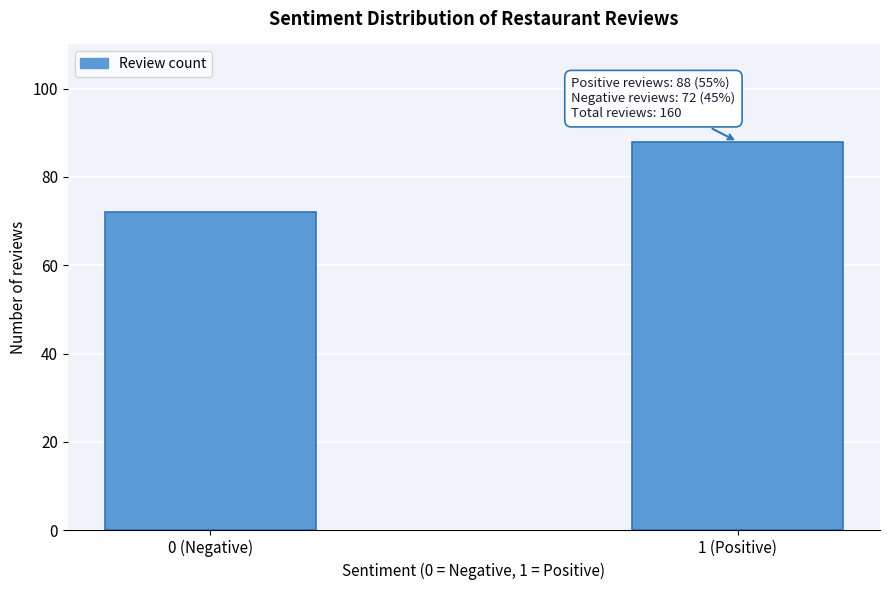

Reading left to right, extract all data points from this chart.

0 (Negative)=72	1 (Positive)=88